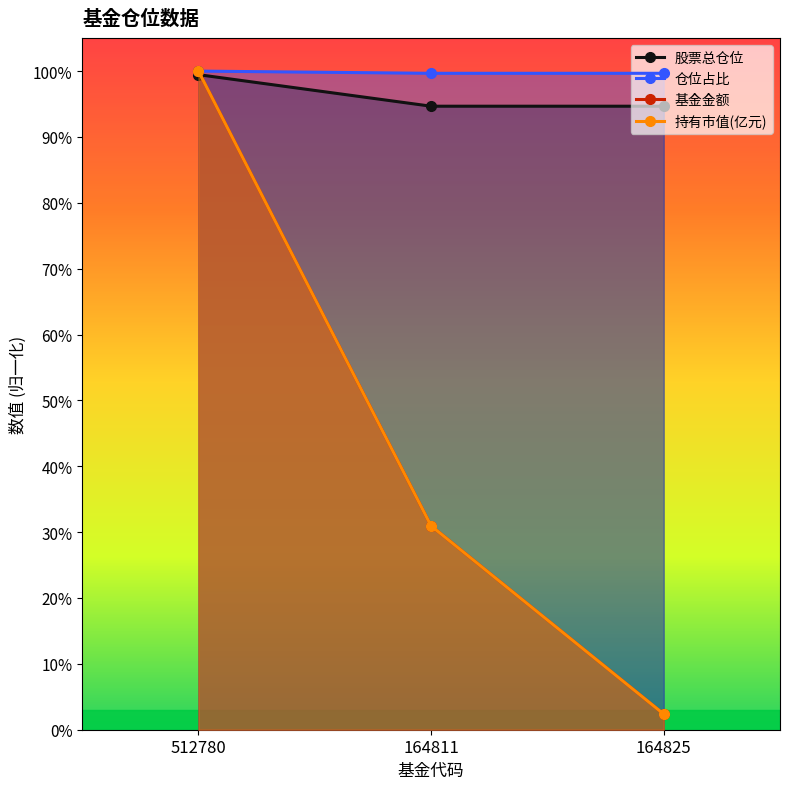

Between 512780 and 164825, which is larger?

512780